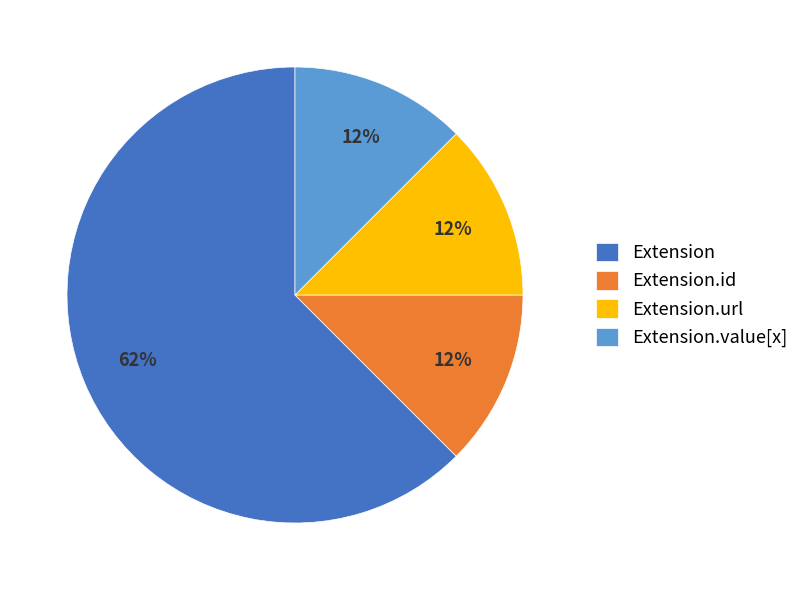

How many segments does this pie chart have?

4